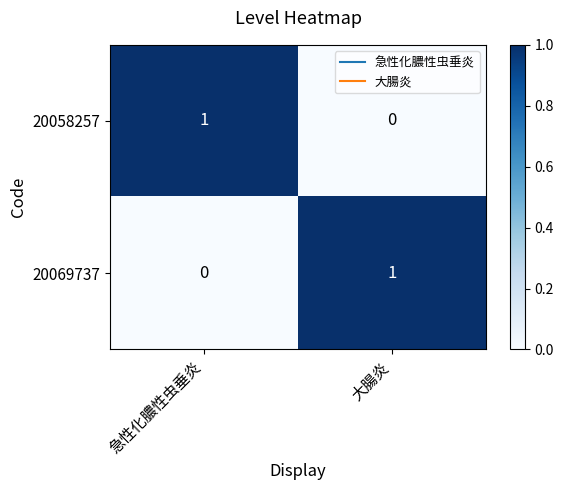

Reading left to right, list all the values displayed in this chart.

20058257: 1	0
20069737: 0	1